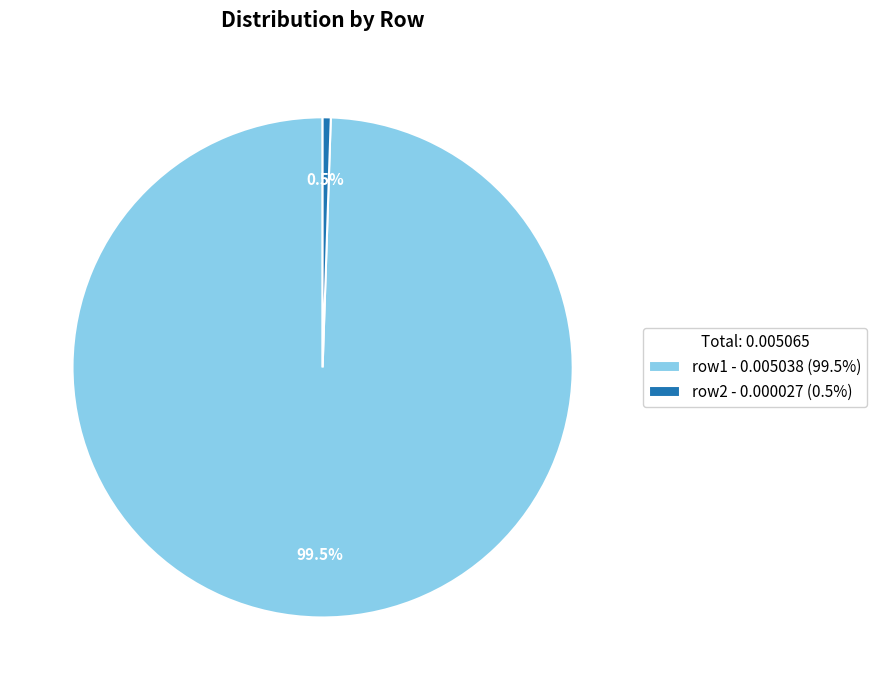

Does row2 - 0.000027 (0.5%) account for over 50% of the chart?

No